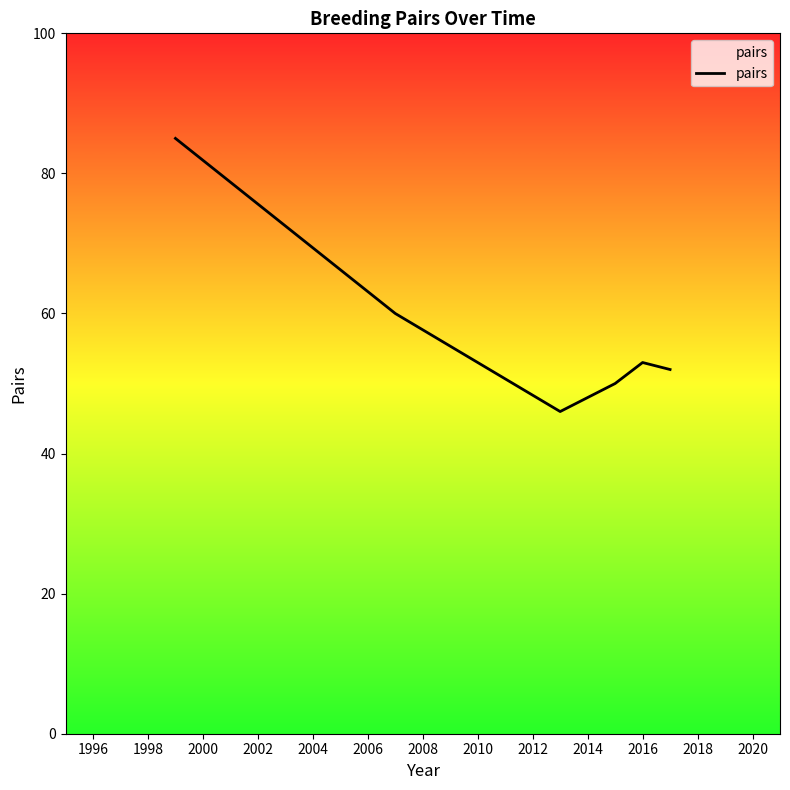

What is the sum of all values?

346